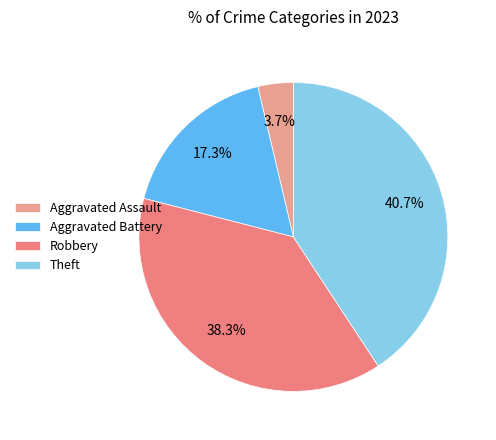

The Robbery slice represents 32% of the pie. True or false?

False